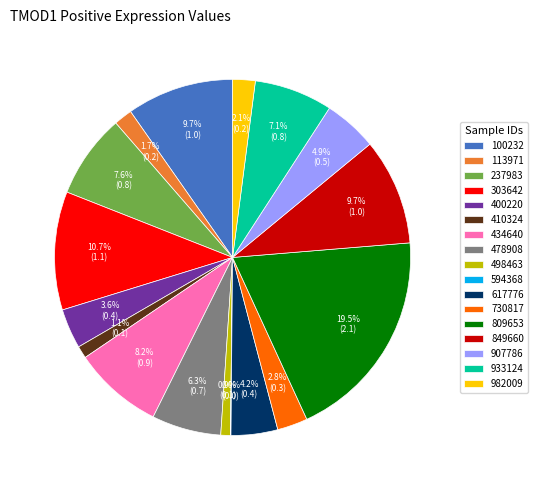

Is there a majority slice in this chart?

No